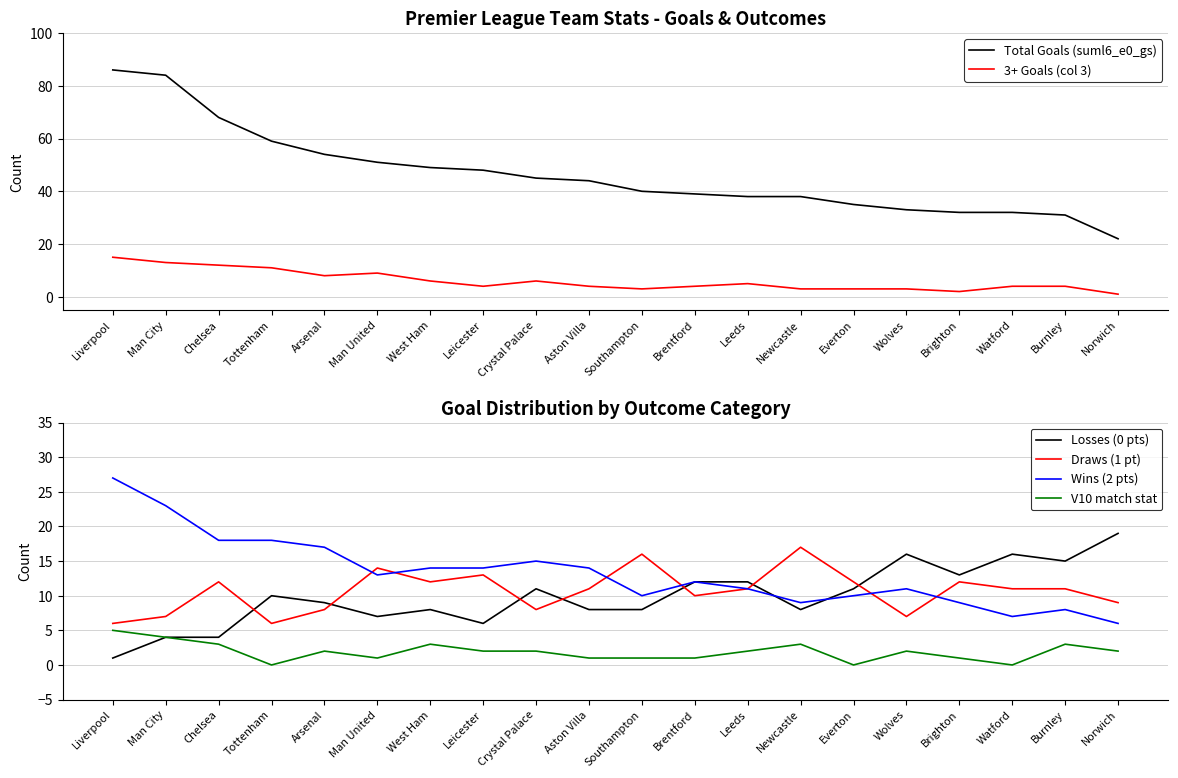

Where is the first local maximum for Draws (1 pt)?

Chelsea